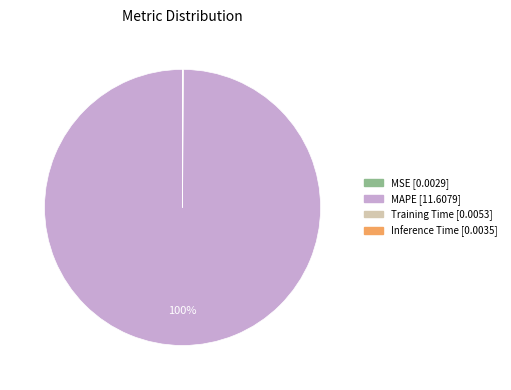

Is there a majority slice in this chart?

Yes